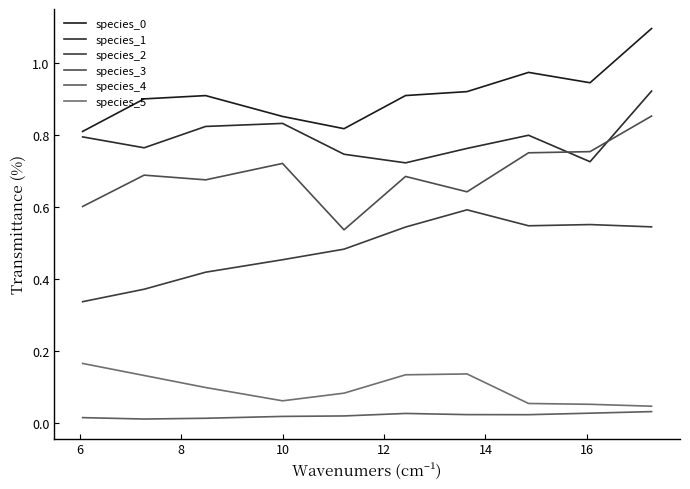

True or false: species_5 and species_1 cross at least once.

False